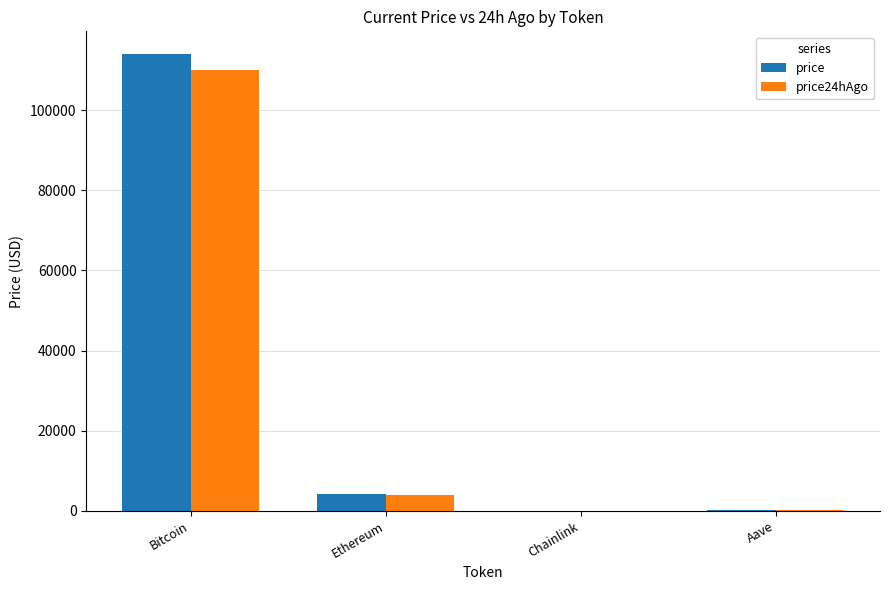

At which label is price closest to 56987?

Ethereum